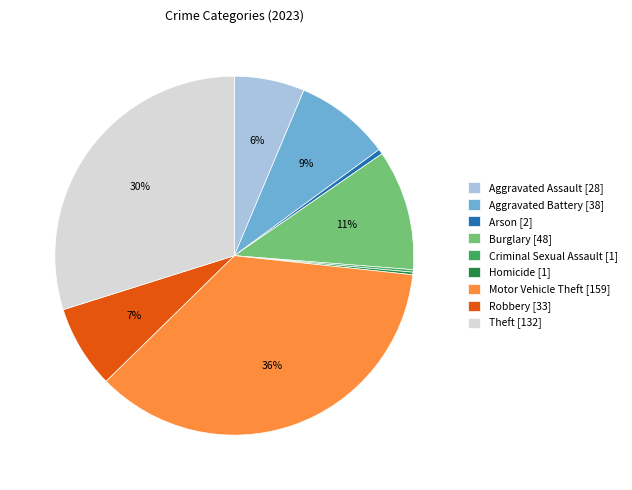

To the nearest percent, what is the average slice percentage?

11%